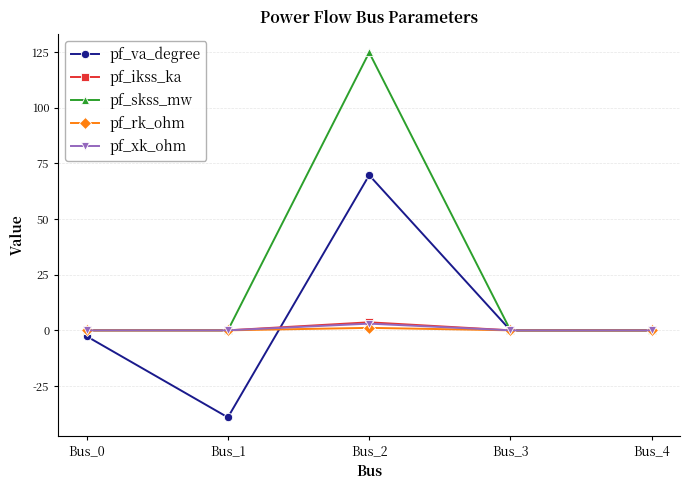

Reading left to right, transcribe all the data shown in this chart.

pf_va_degree: -2.7	-39.1	69.7	0.0	0.0
pf_ikss_ka: 0.0	0.0	3.6	0.0	0.0
pf_skss_mw: 0.0	0.0	124.8	0.0	0.0
pf_rk_ohm: 0.0	0.0	1.1	0.0	0.0
pf_xk_ohm: 0.0	0.0	3.0	0.0	0.0